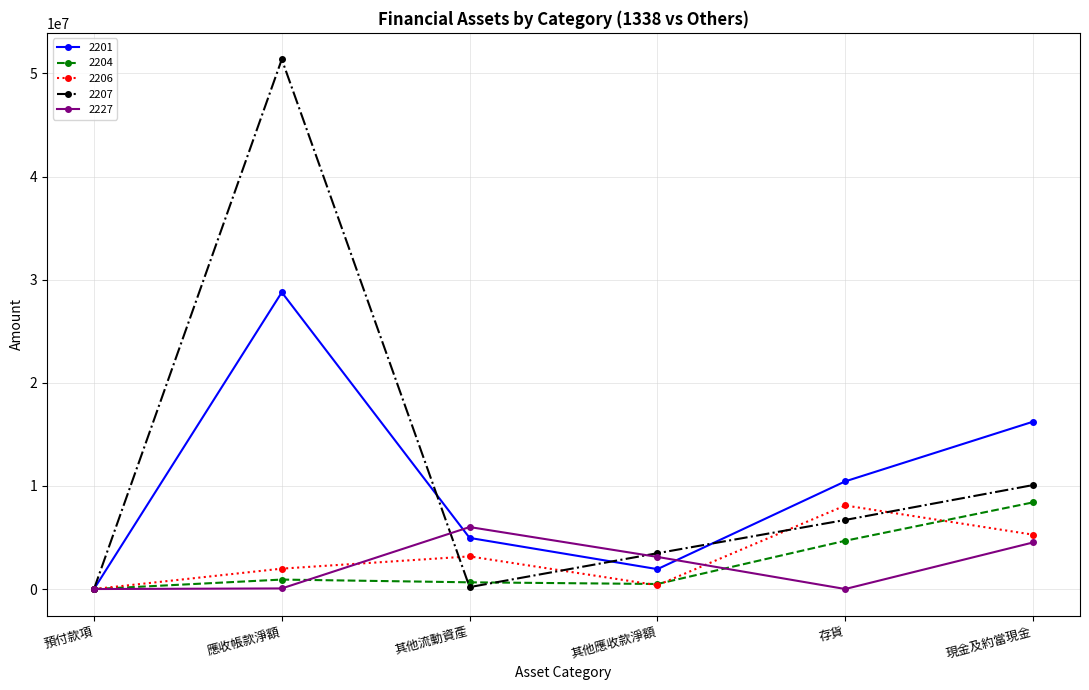

At which category does the chart reach its peak across all series?

應收帳款淨額